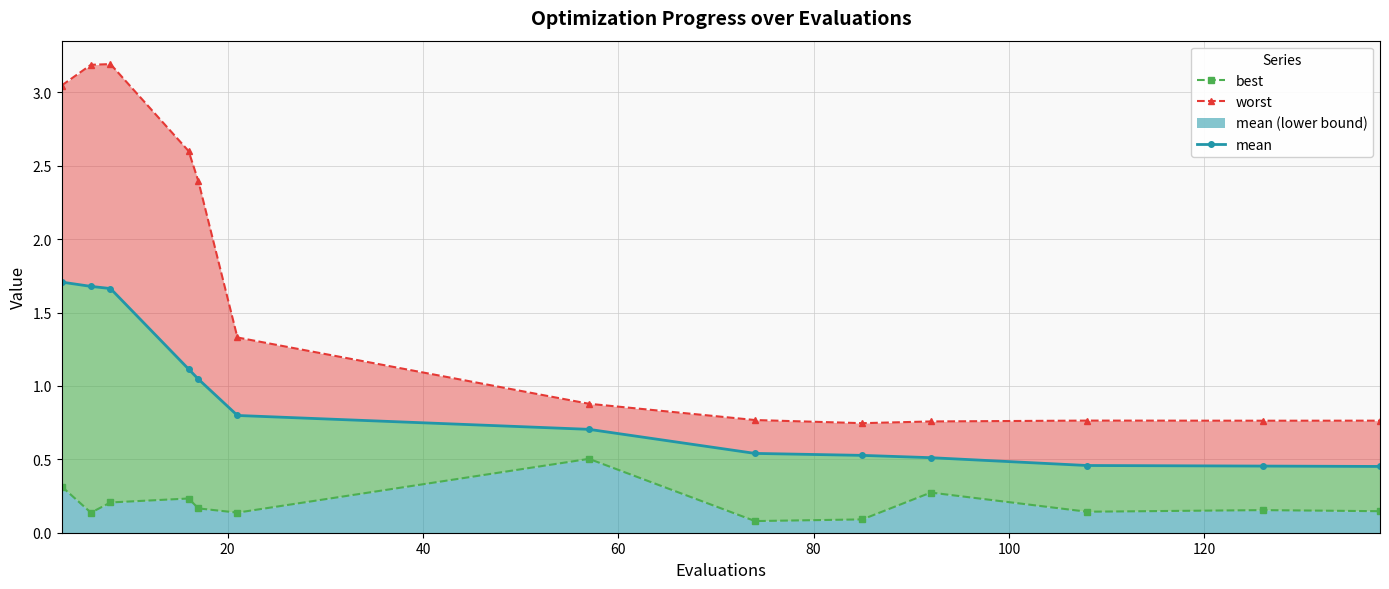

What is the value of the best point at the 6th from the left?

0.1